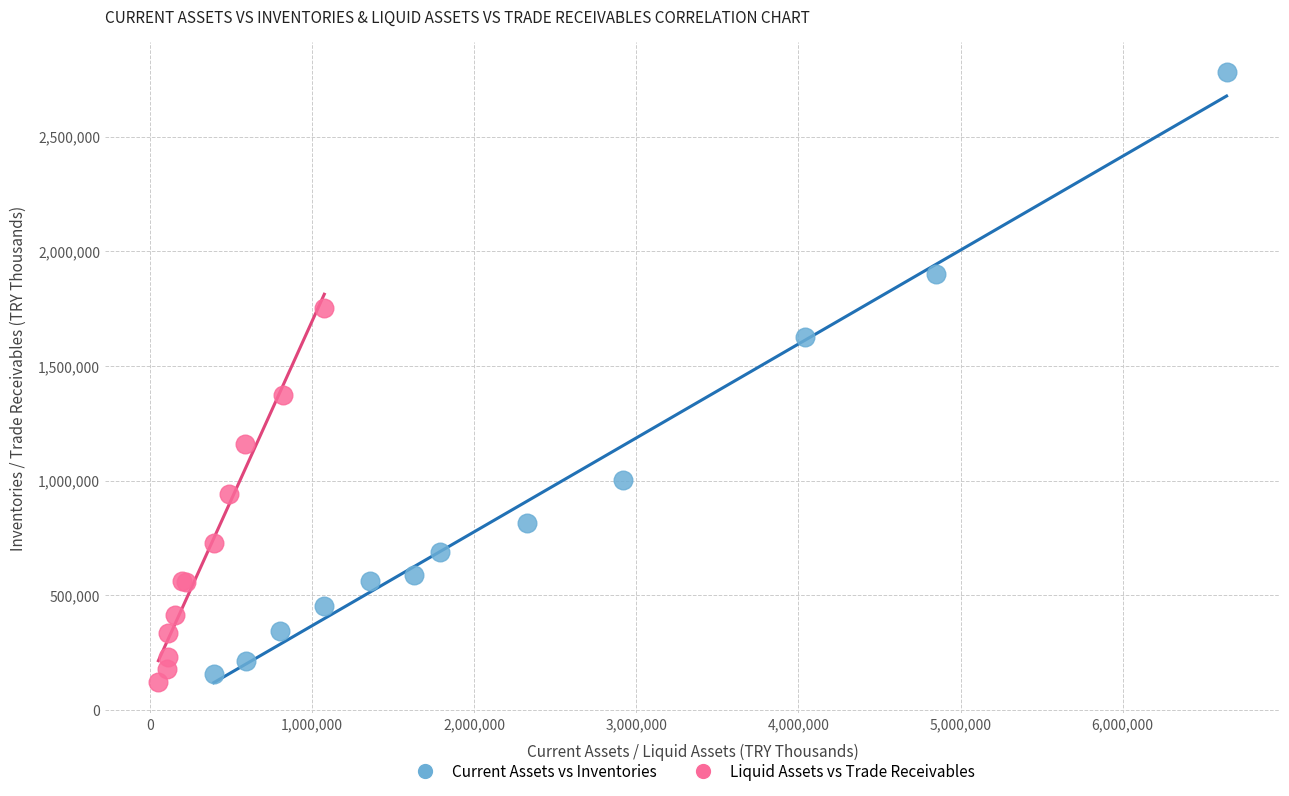

Which series contains the highest Y value?

Current Assets vs Inventories